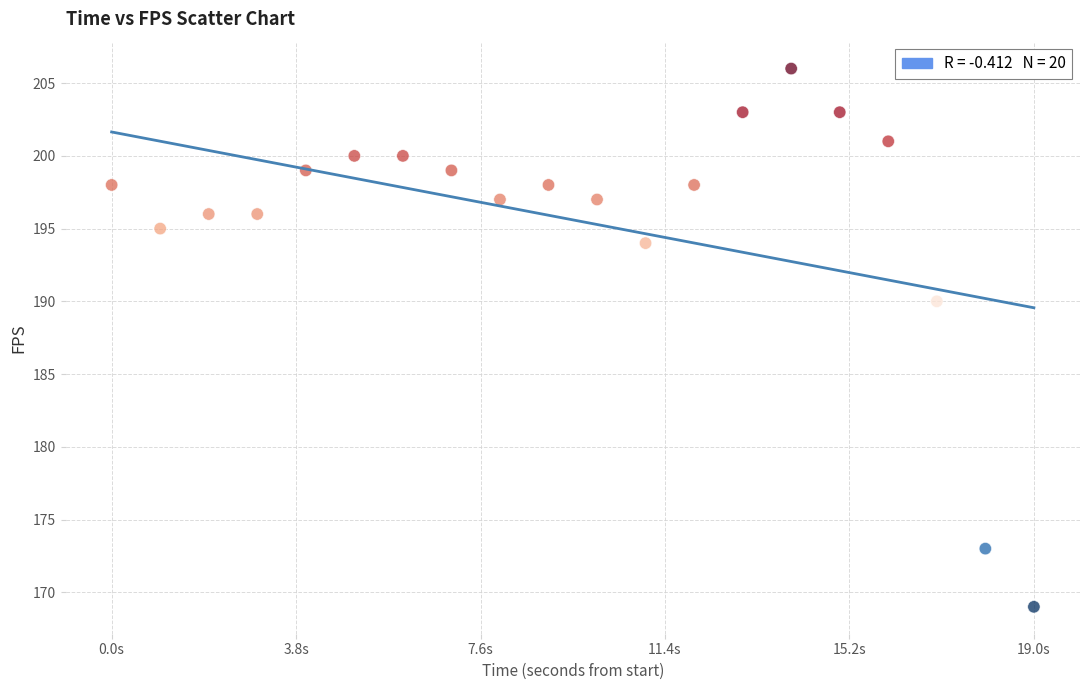

What is the range of Y values (max minus min)?

37